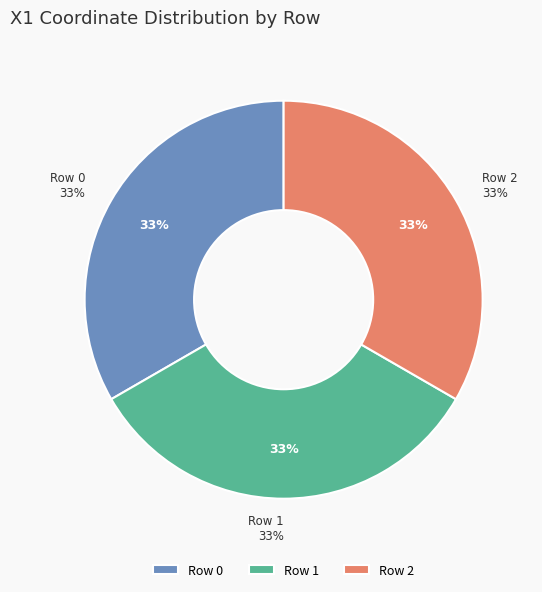

Rank the categories by value from highest to lowest.

1, 2, 0